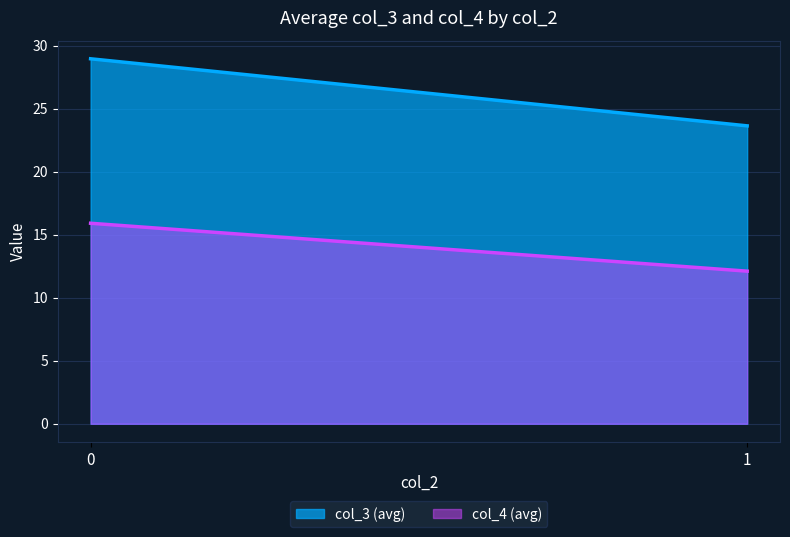

The value of col_4 (avg) at 0 is 7.5. True or false?

False